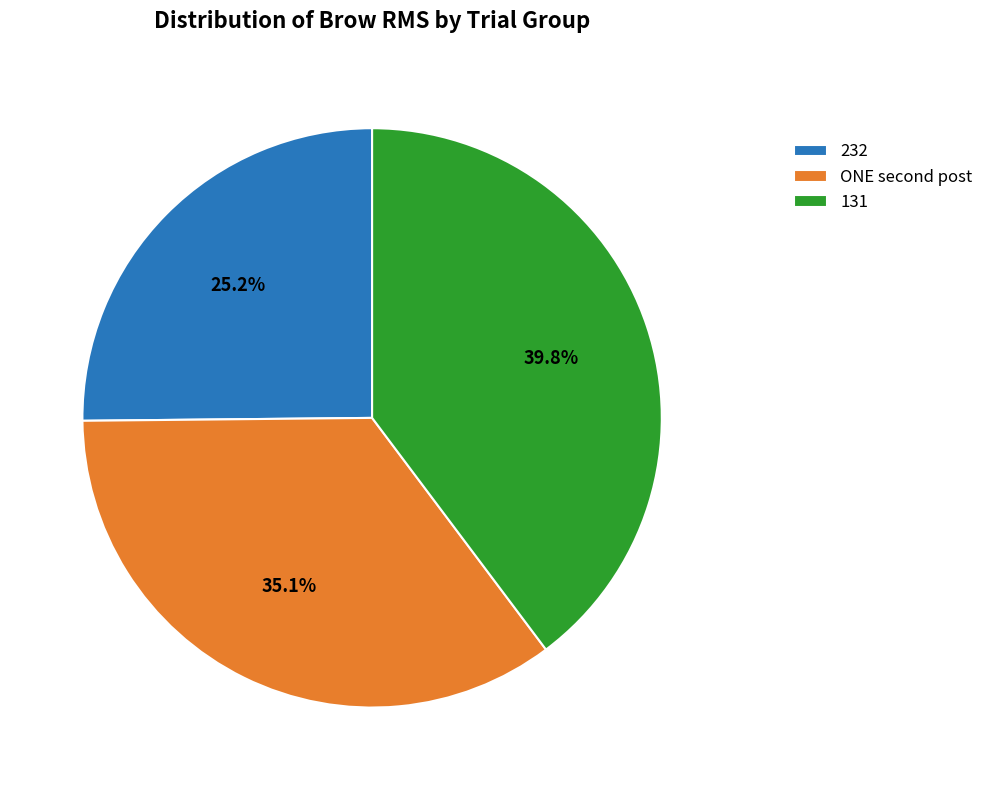

Does any single category account for the majority?

No